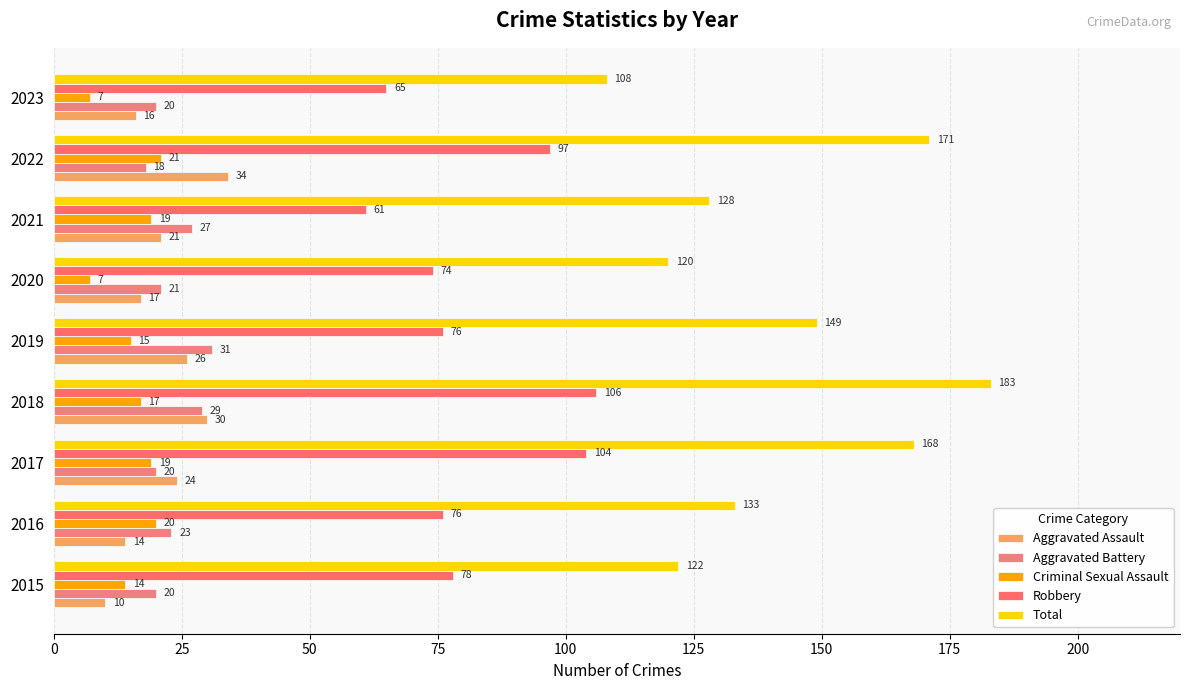

Reading left to right, extract all data points from this chart.

Aggravated Assault: 10	14	24	30	26	17	21	34	16
Aggravated Battery: 20	23	20	29	31	21	27	18	20
Criminal Sexual Assault: 14	20	19	17	15	7	19	21	7
Robbery: 78	76	104	106	76	74	61	97	65
Total: 122	133	168	183	149	120	128	171	108